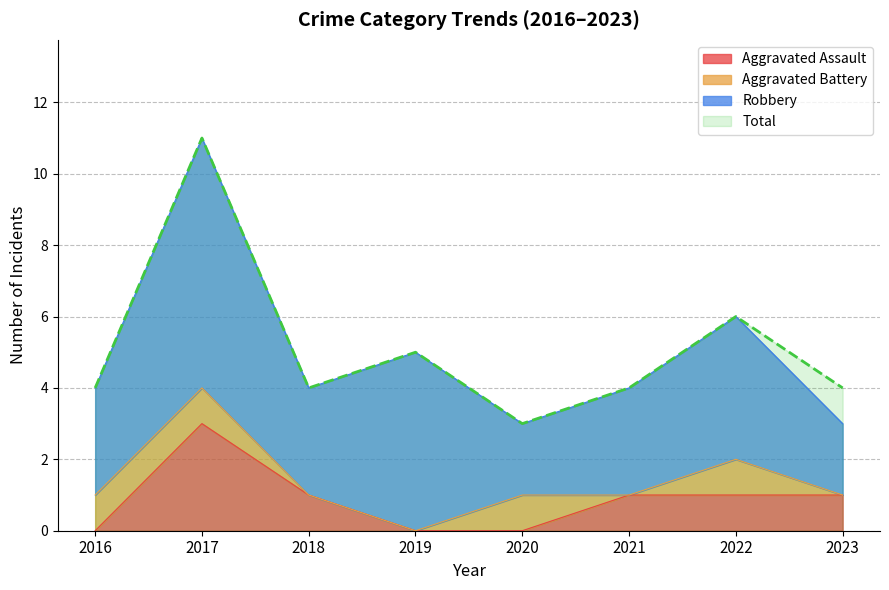

Is the value of Total at 2019 greater than the value of Aggravated Assault at 2021?

Yes